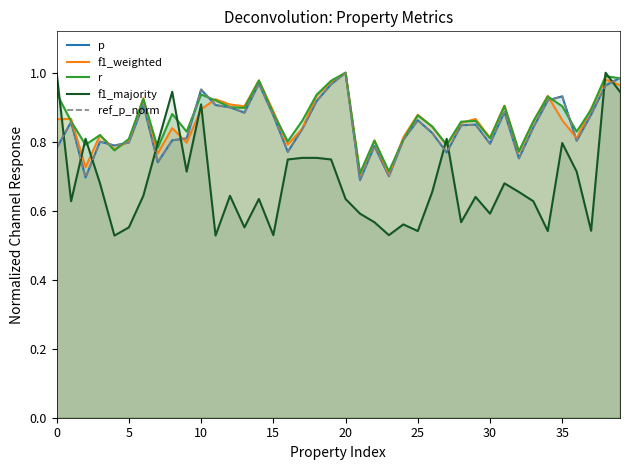

What is the difference between the second highest and second lowest values in the f1_majority series?

0.5